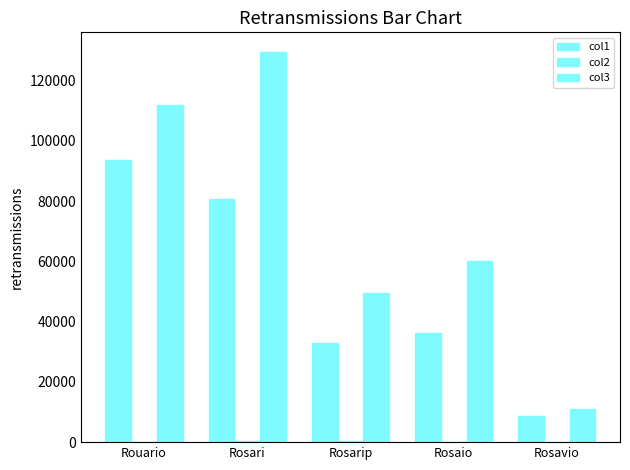

How many groups of bars are there?

5